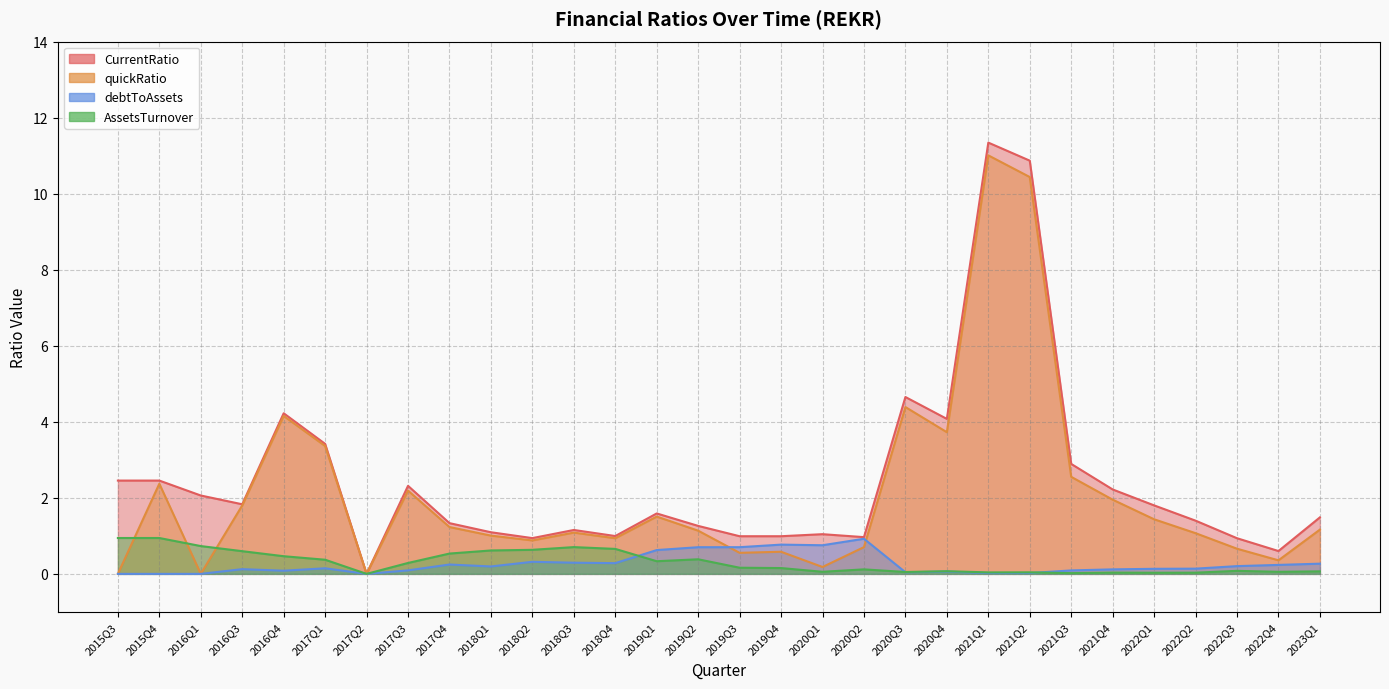

Reading left to right, list all the values displayed in this chart.

CurrentRatio: 2.5	2.5	2.1	1.8	4.2	3.4	0.0	2.3	1.3	1.1	0.9	1.2	1.0	1.6	1.3	1.0	1.0	1.0	1.0	4.7	4.1	11.3	10.9	2.9	2.2	1.8	1.4	0.9	0.6	1.5
quickRatio: 0.0	2.4	0.0	1.8	4.2	3.4	0.0	2.2	1.2	1.0	0.9	1.1	0.9	1.5	1.1	0.6	0.6	0.2	0.7	4.4	3.7	11.0	10.4	2.6	2.0	1.4	1.1	0.7	0.4	1.2
debtToAssets: 0.0	0.0	0.0	0.1	0.1	0.1	0.0	0.1	0.2	0.2	0.3	0.3	0.3	0.6	0.7	0.7	0.8	0.8	0.9	0.0	0.1	0.0	0.0	0.1	0.1	0.1	0.1	0.2	0.2	0.3
AssetsTurnover: 0.9	0.9	0.7	0.6	0.5	0.4	0.0	0.3	0.5	0.6	0.6	0.7	0.7	0.3	0.4	0.2	0.2	0.1	0.1	0.0	0.1	0.0	0.0	0.0	0.0	0.0	0.0	0.1	0.1	0.1